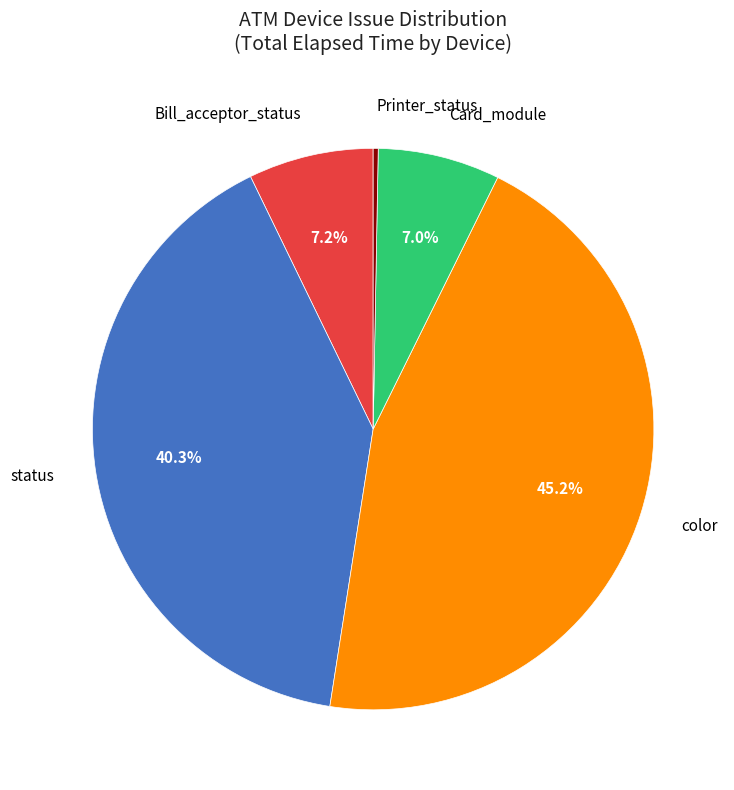

What percentage is NOT represented by Bill_acceptor_status?

92.8%